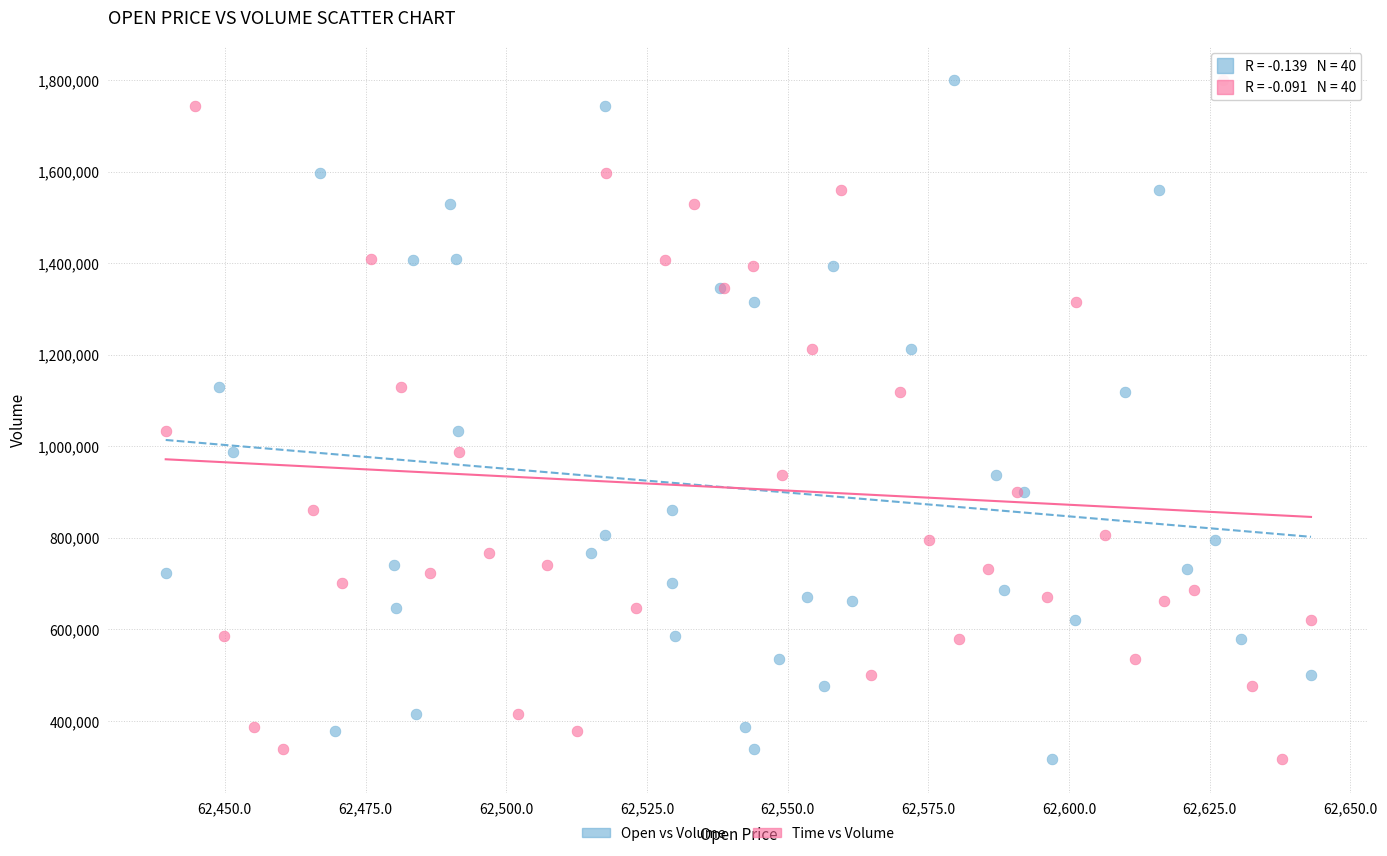

What are all the series names shown in the legend?

Open vs Volume, Time vs Volume